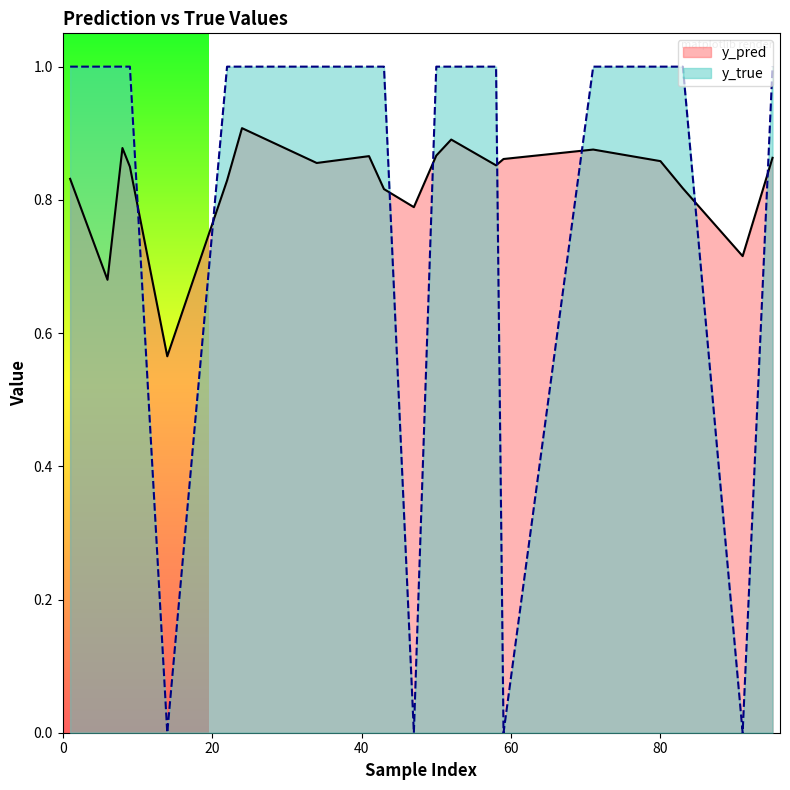

What is the label of the 20th point from the left?

95